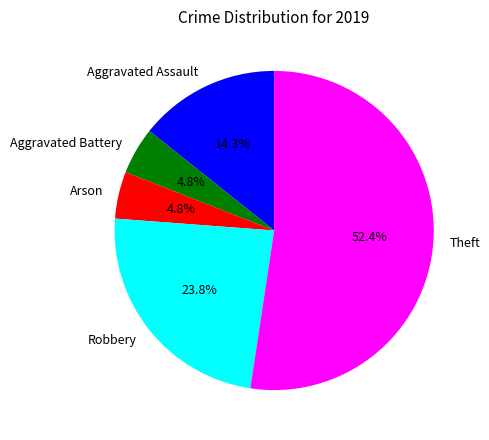

To the nearest percent, what percentage of the pie is Robbery?

24%